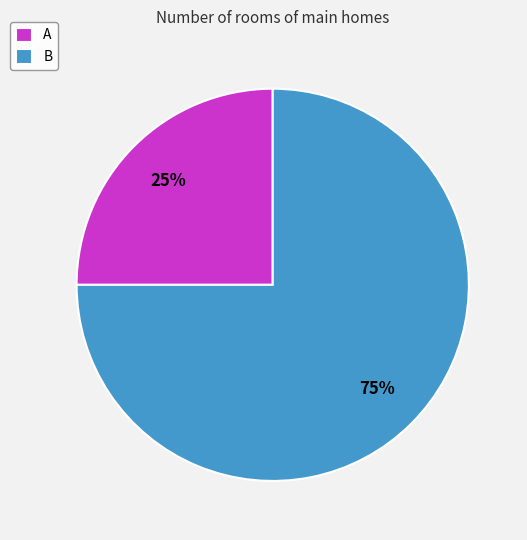

To the nearest percent, what is the combined percentage of B and A?

100%